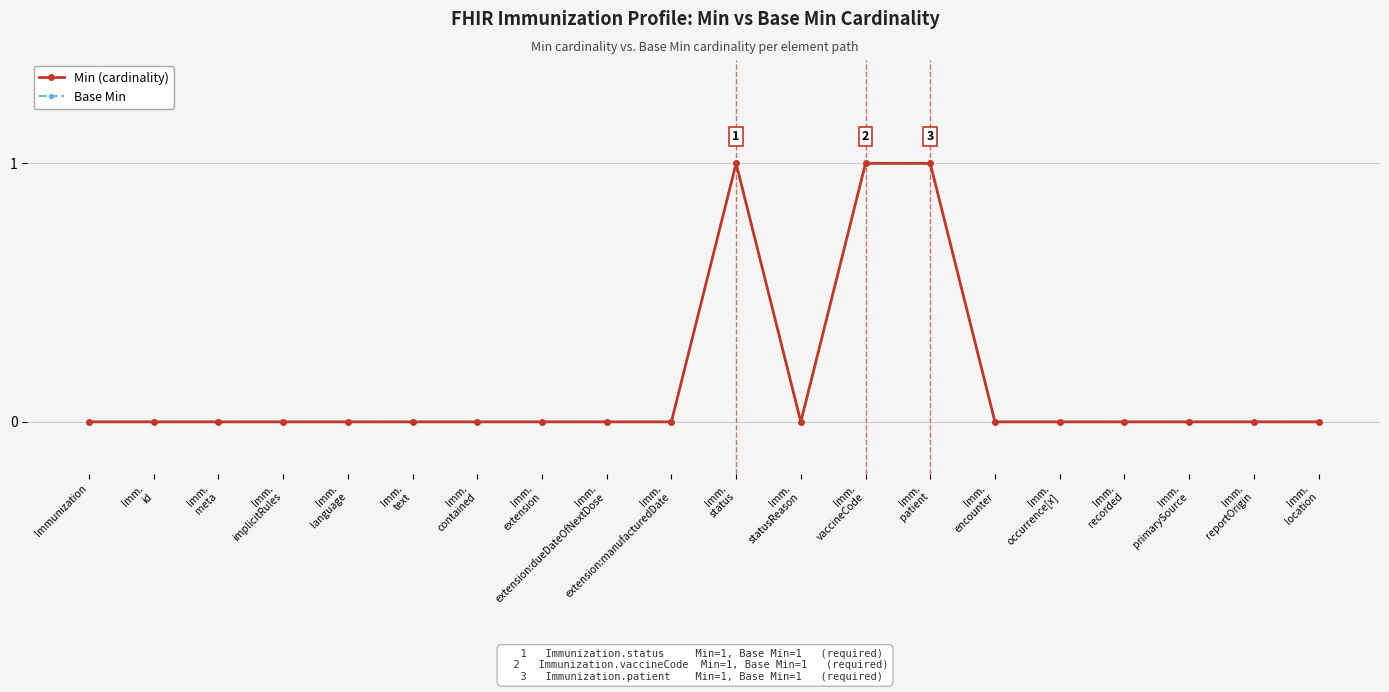

What is the maximum value for Min (cardinality)?

1